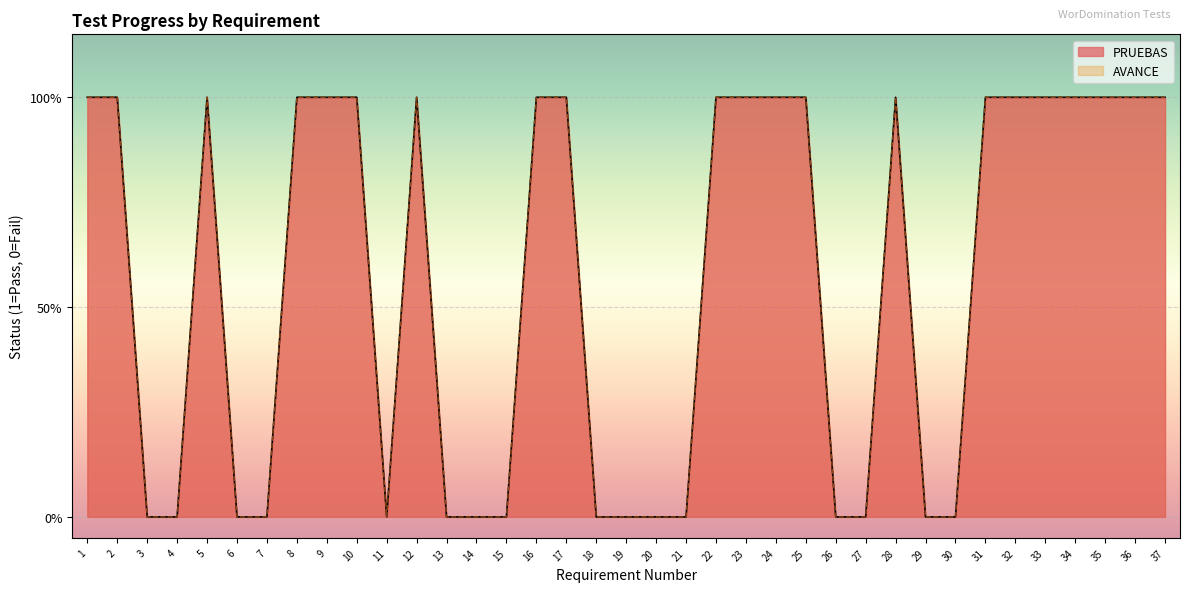

Between 6 and 8, which series saw the biggest shift?

PRUEBAS